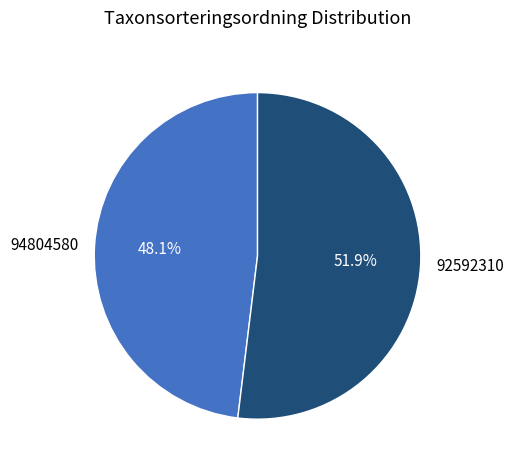

Which category accounts for the majority?

92592310